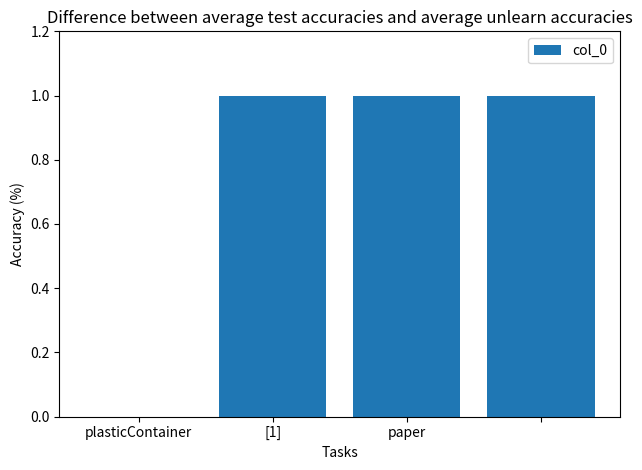

What is the sum of all values?

3